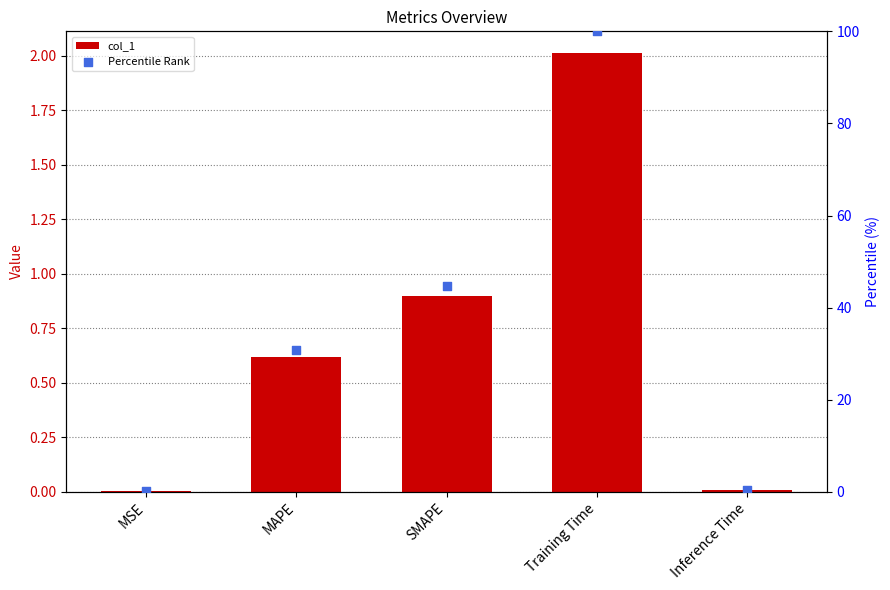

At how many categories does at least one series exceed 29?

3